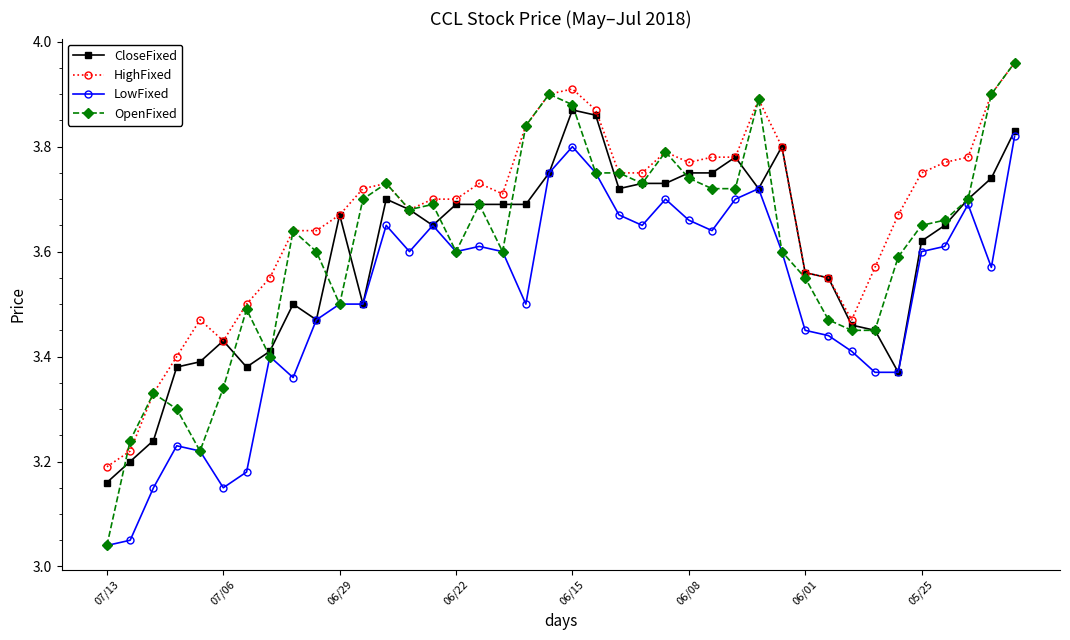

Count the CloseFixed values in the range 3 to 4.

40